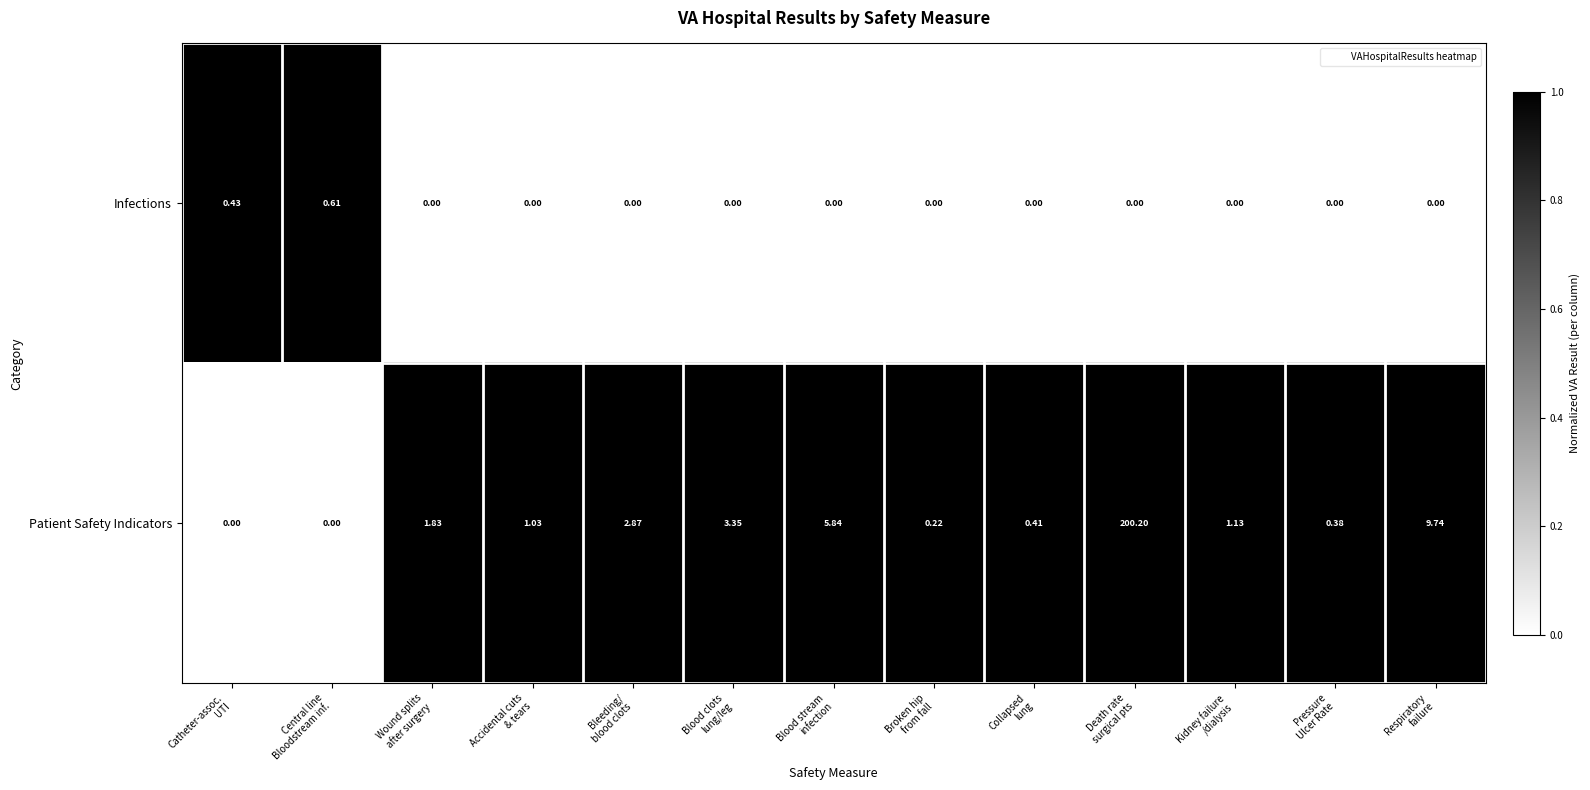

Which series has the largest total across all categories?

Patient Safety Indicators